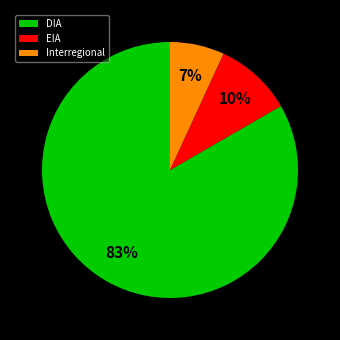

To the nearest percent, what is the difference between the Interregional and DIA slice percentages?

76%